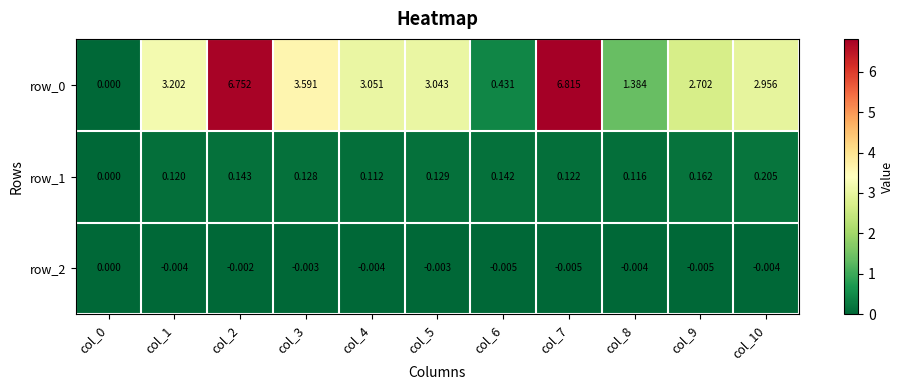

At which category is the sum across all series the highest?

col_7